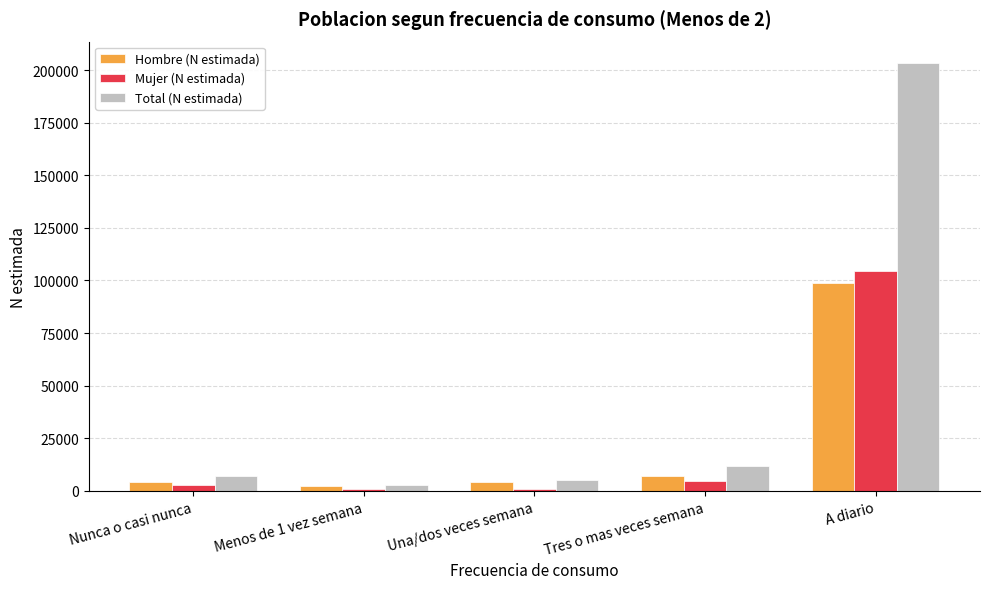

What is the difference between the maximum and minimum values in the Mujer (N estimada) series?

103564